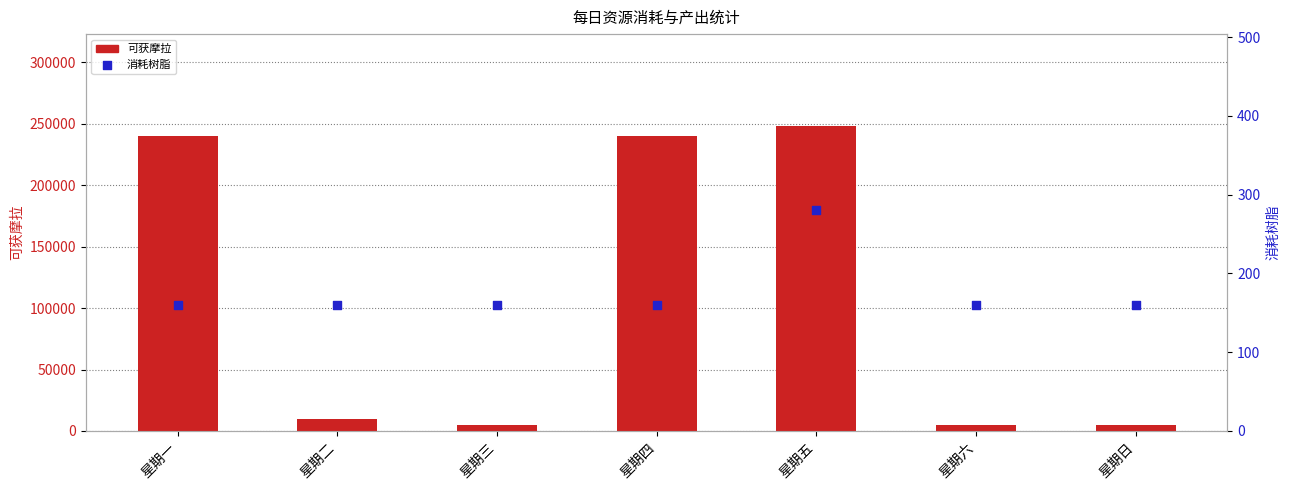

At which category is the sum across all series the highest?

星期五